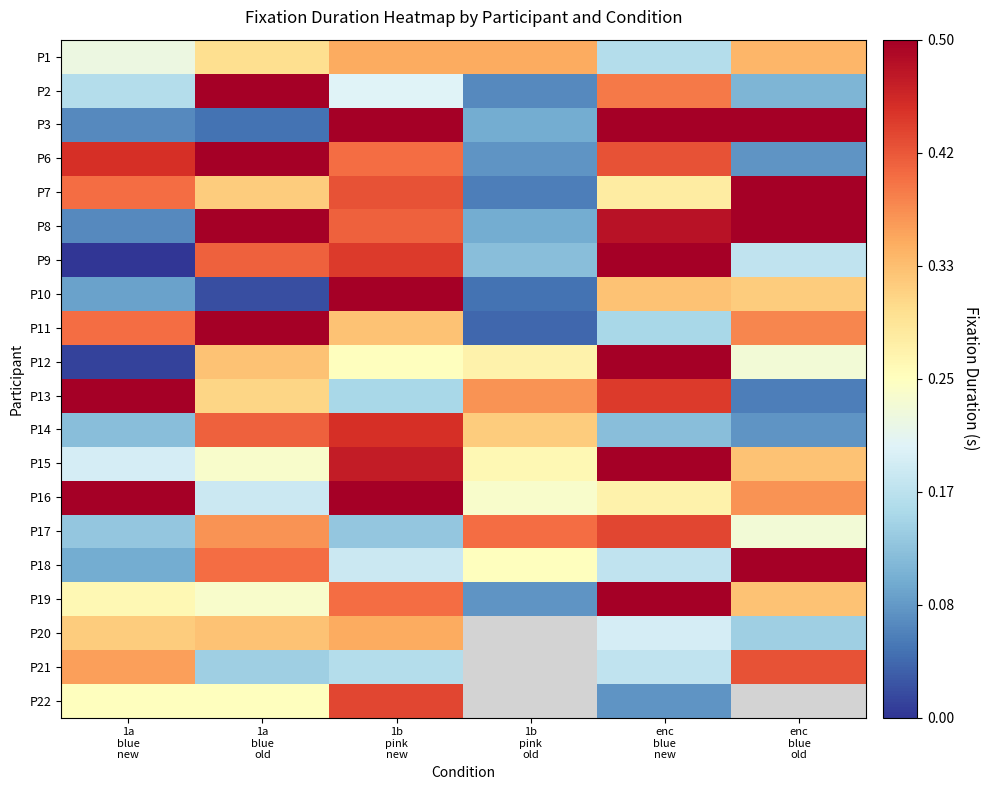

At how many categories does at least one series exceed 0?

6